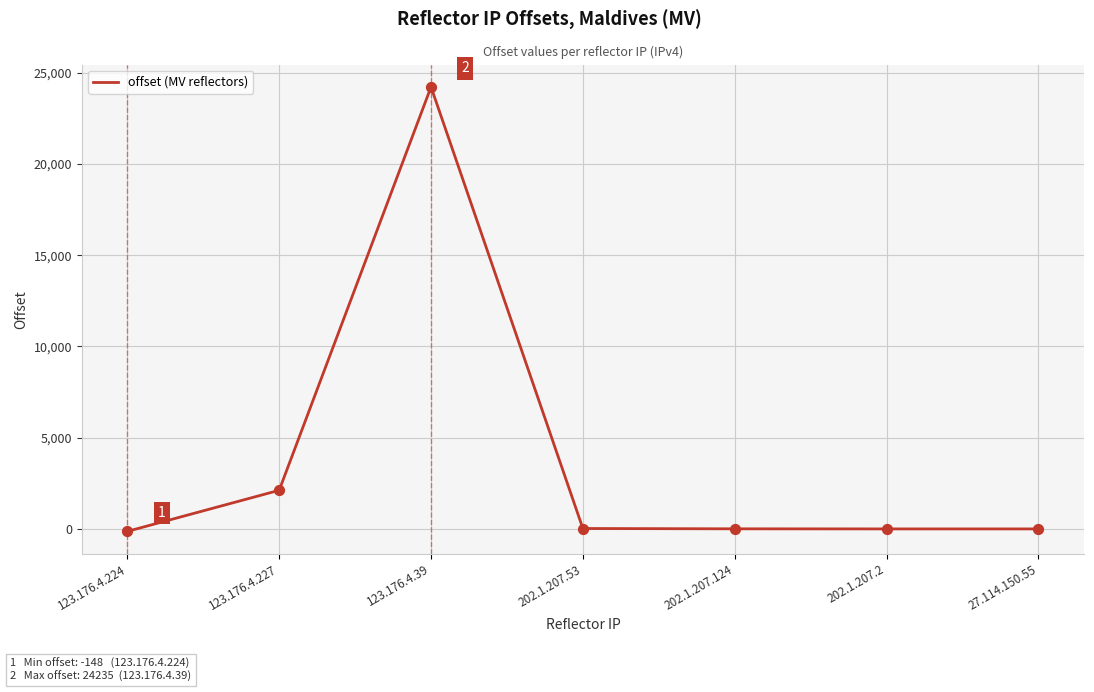

What is the maximum value shown in the chart?

24235